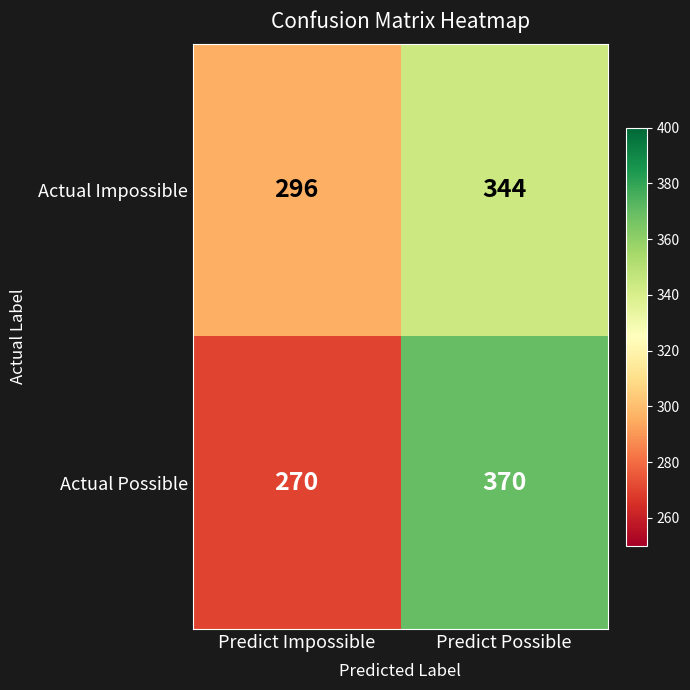

Which series changed the most between Predict Impossible and Predict Possible?

Actual Possible